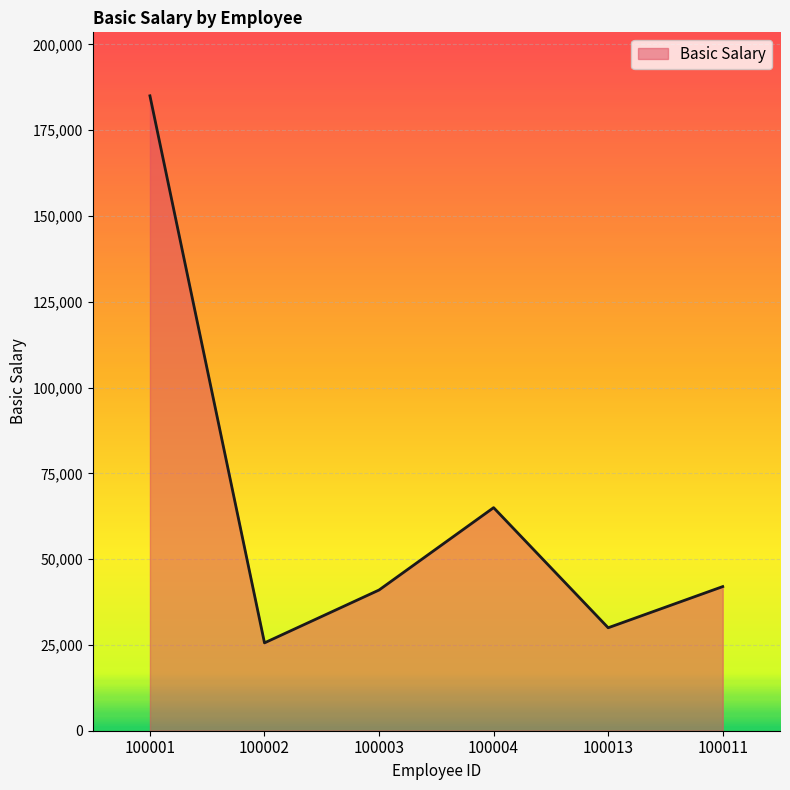

Count the number of categories in the chart.

6